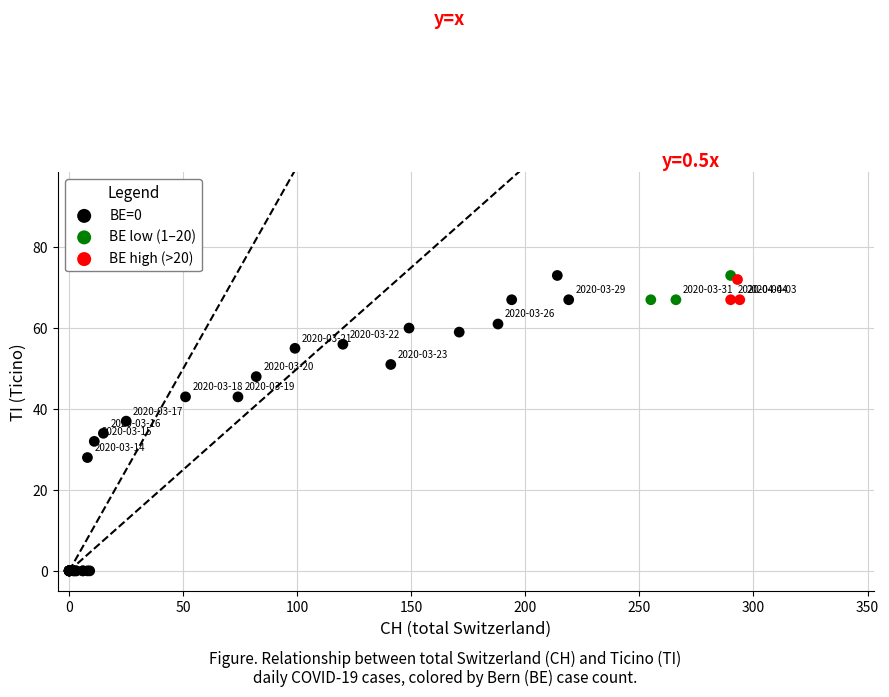

What are all the series names shown in the legend?

BE=0, BE low (1–20), BE high (>20)